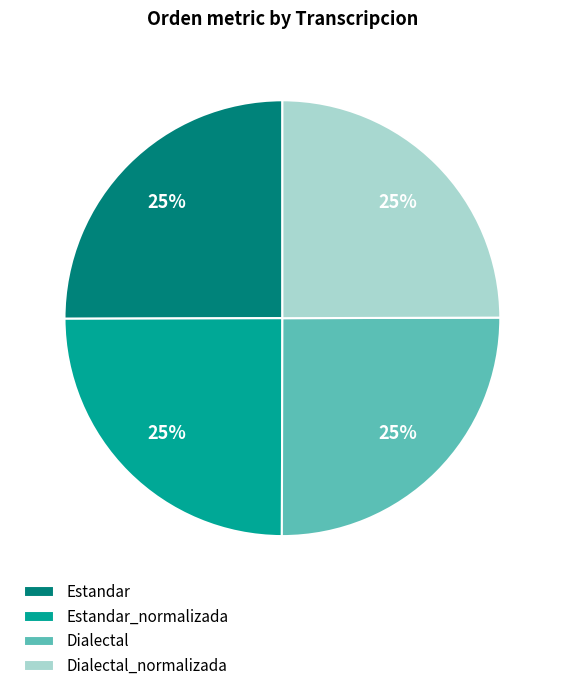

To the nearest percent, what is the average slice percentage?

25%